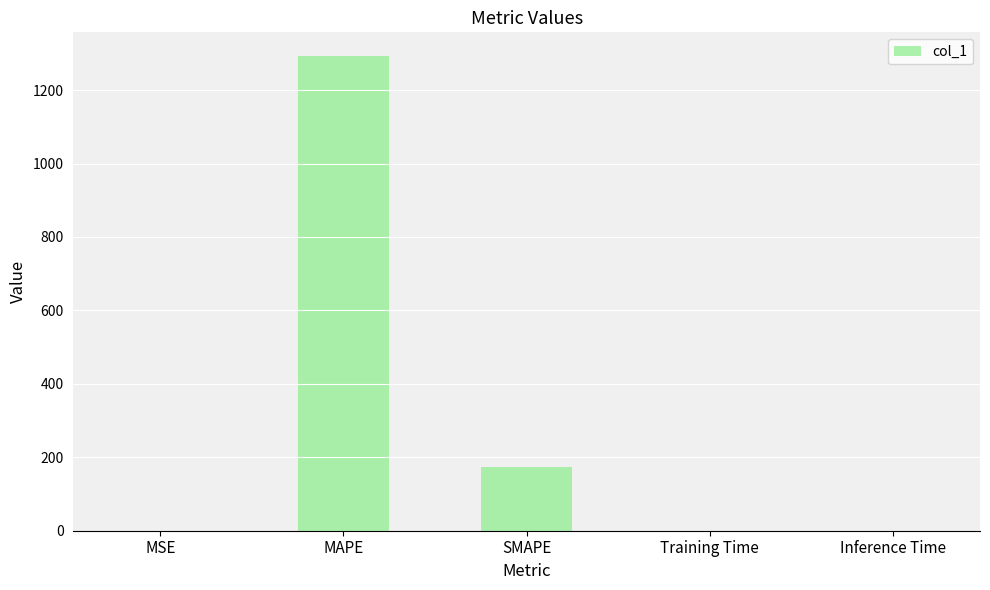

The value at SMAPE is 249.6. True or false?

False